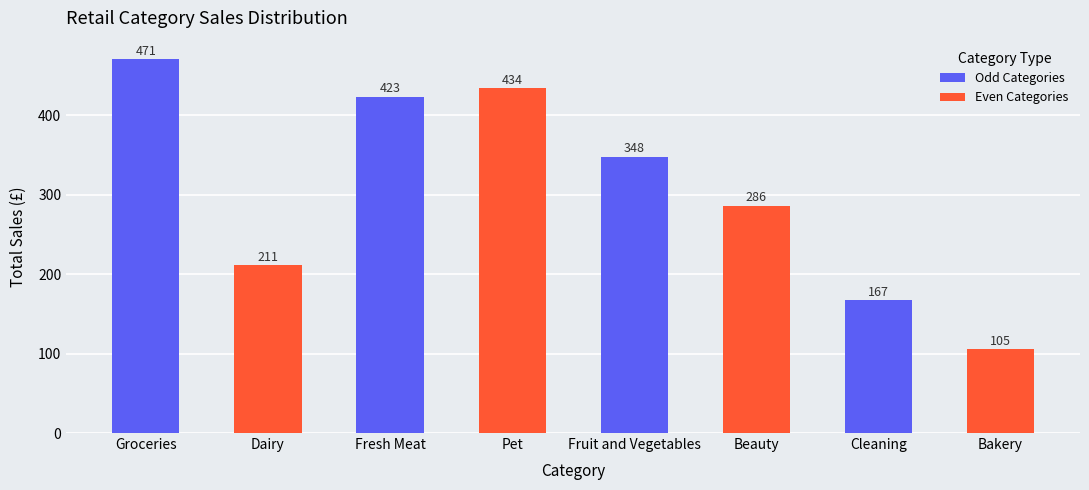

Approximately how many times larger is the value at Fresh Meat compared to Bakery?

4.0